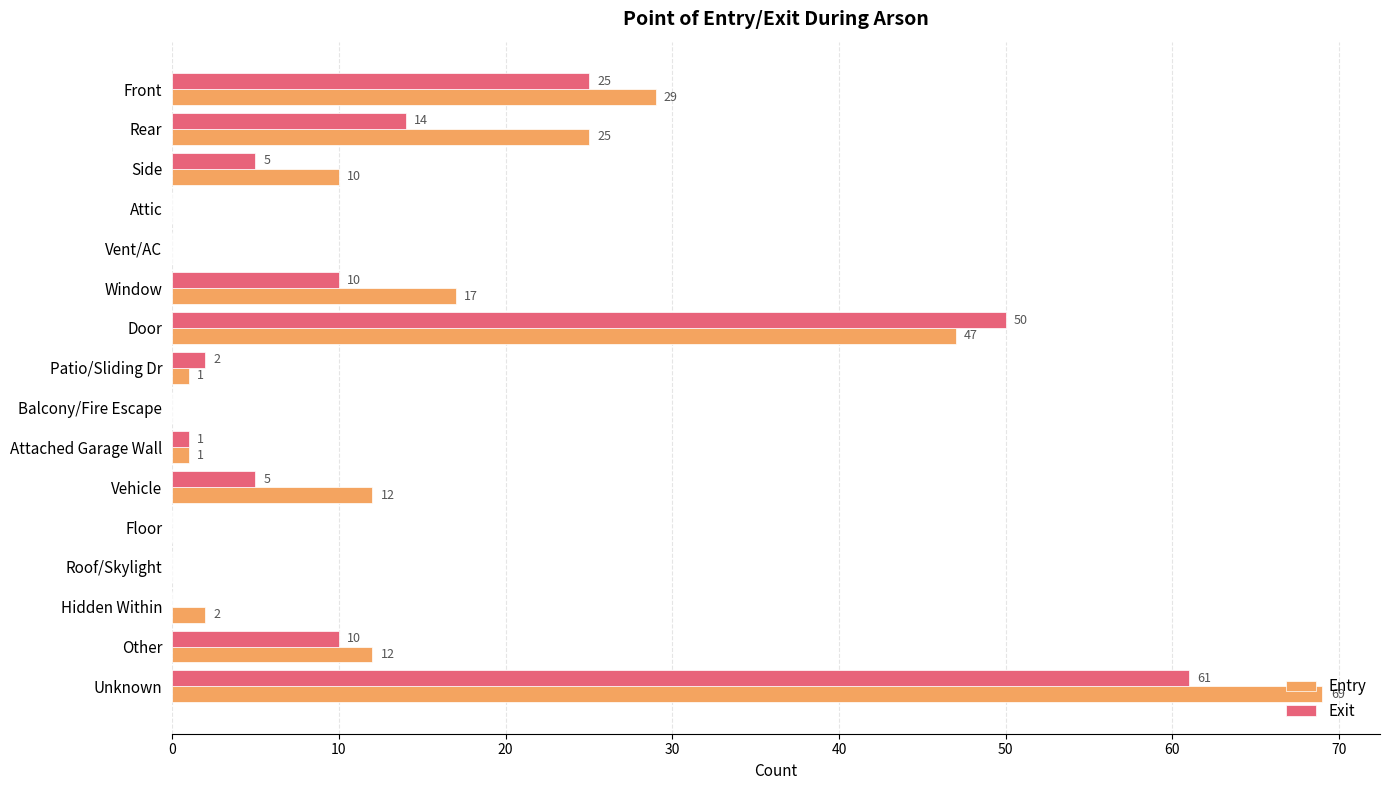

How many positive values does the Entry series have?

11